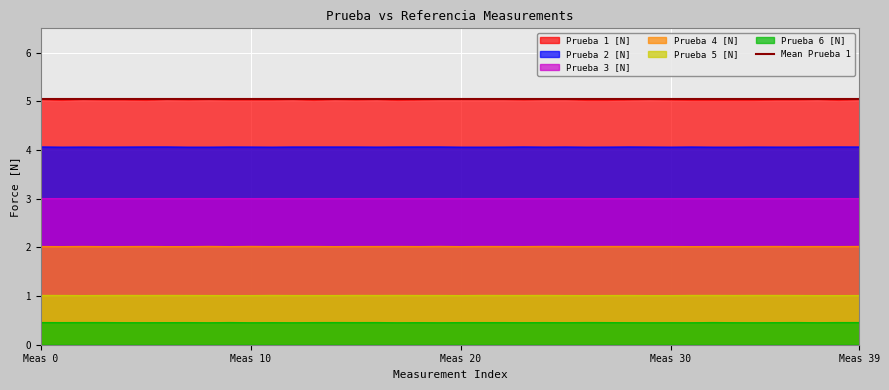

At which category does the chart reach its peak across all series?

Meas 0